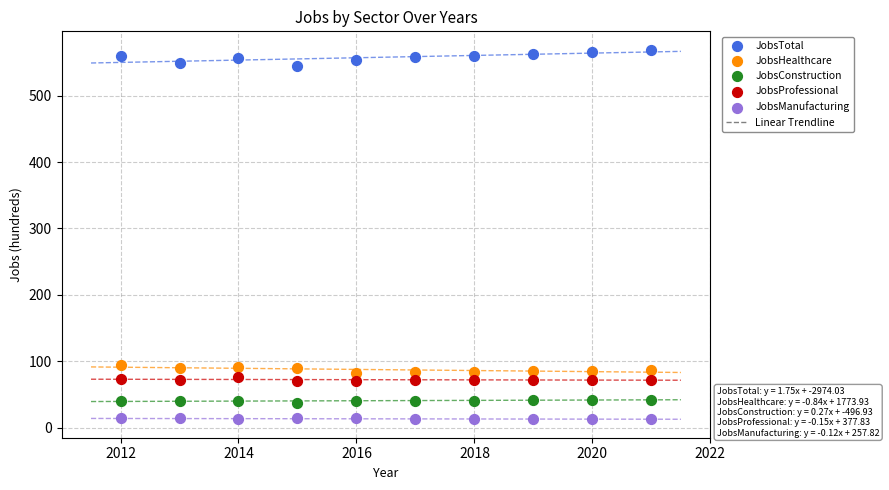

Across all data points, what is the range of Y values (max minus min)?

556